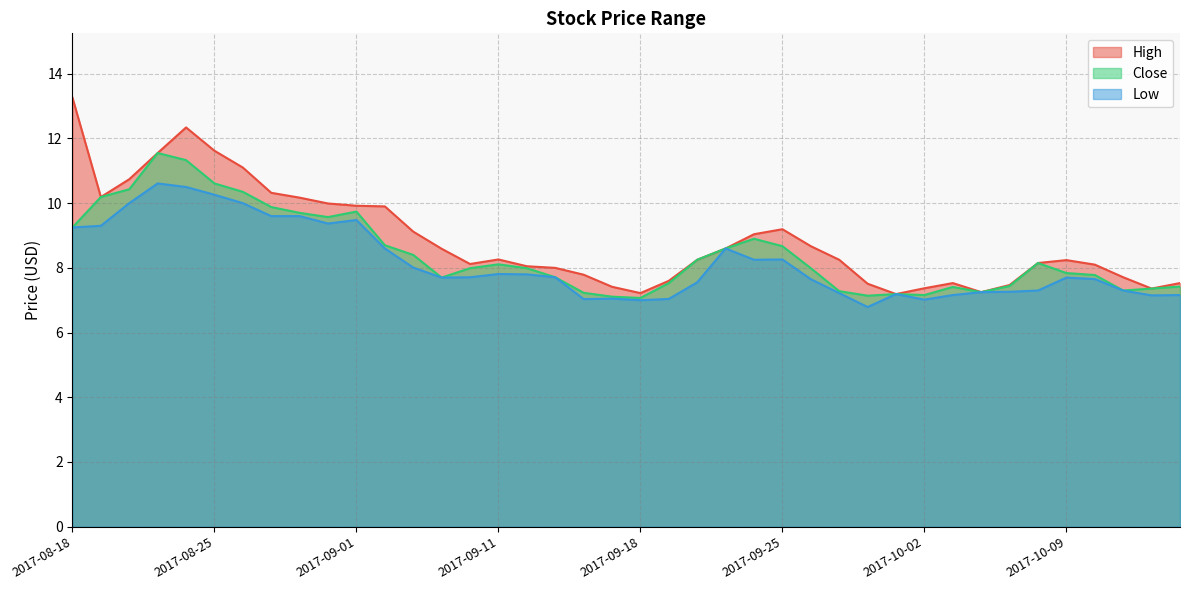

True or false: High has more than 1 points higher than both neighbors.

True